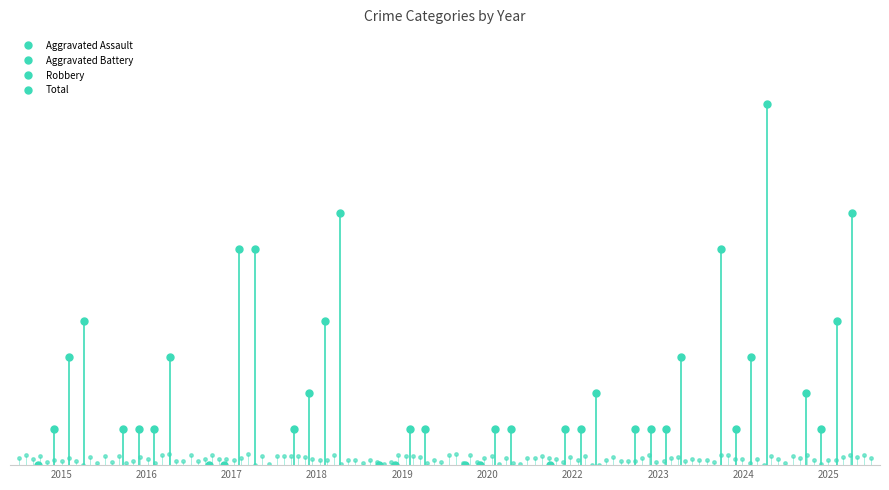

Reading left to right, list all the values displayed in this chart.

Aggravated Assault: 2015=0	2016=1	2017=0	2018=1	2019=0	2020=0	2022=0	2023=1	2024=6	2025=2
Aggravated Battery: 2015=1	2016=1	2017=0	2018=2	2019=0	2020=0	2022=1	2023=1	2024=1	2025=1
Robbery: 2015=3	2016=1	2017=6	2018=4	2019=1	2020=1	2022=1	2023=1	2024=3	2025=4
Total: 2015=4	2016=3	2017=6	2018=7	2019=1	2020=1	2022=2	2023=3	2024=10	2025=7